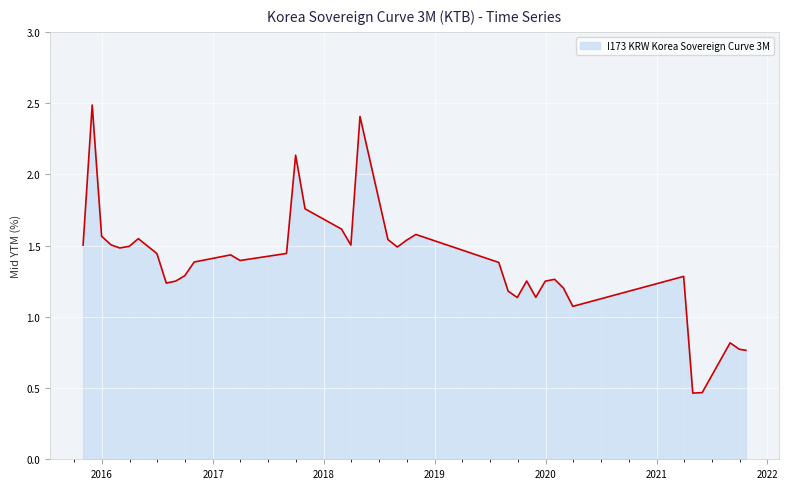

How many categories are shown in the chart?

40